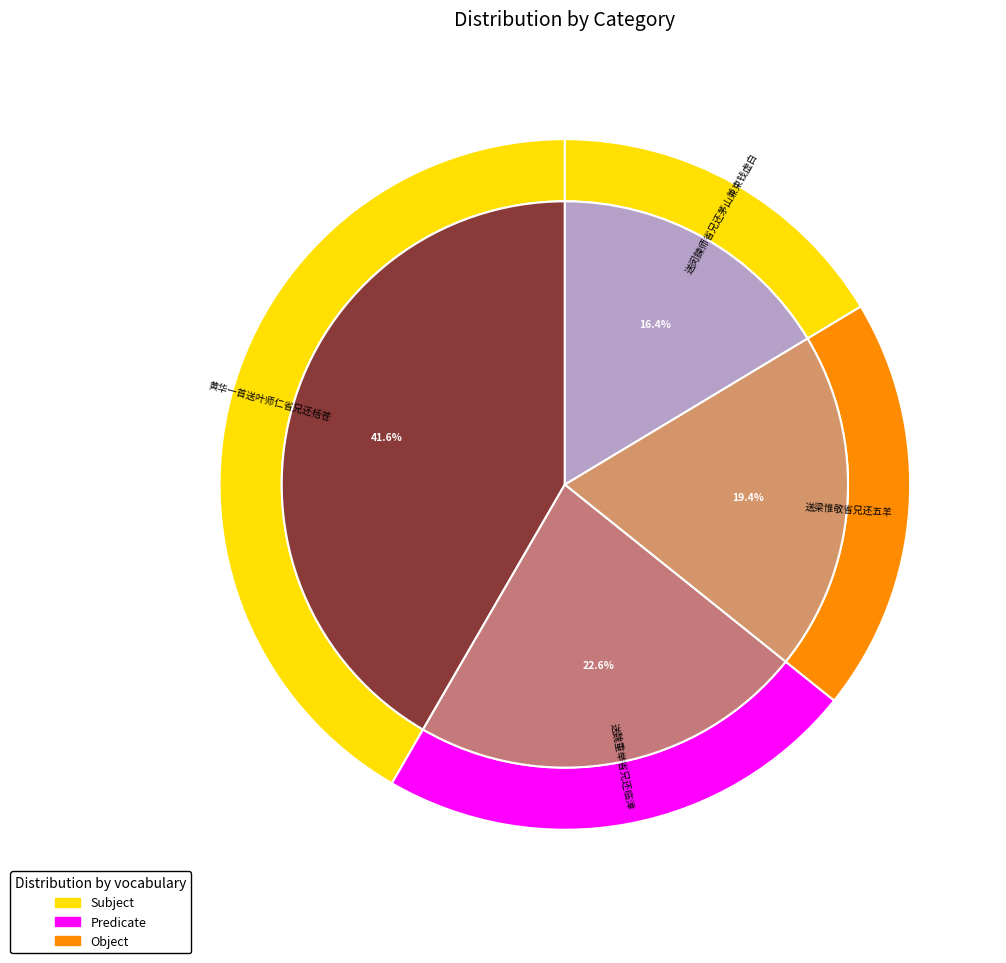

Count the number of slices in the pie.

4